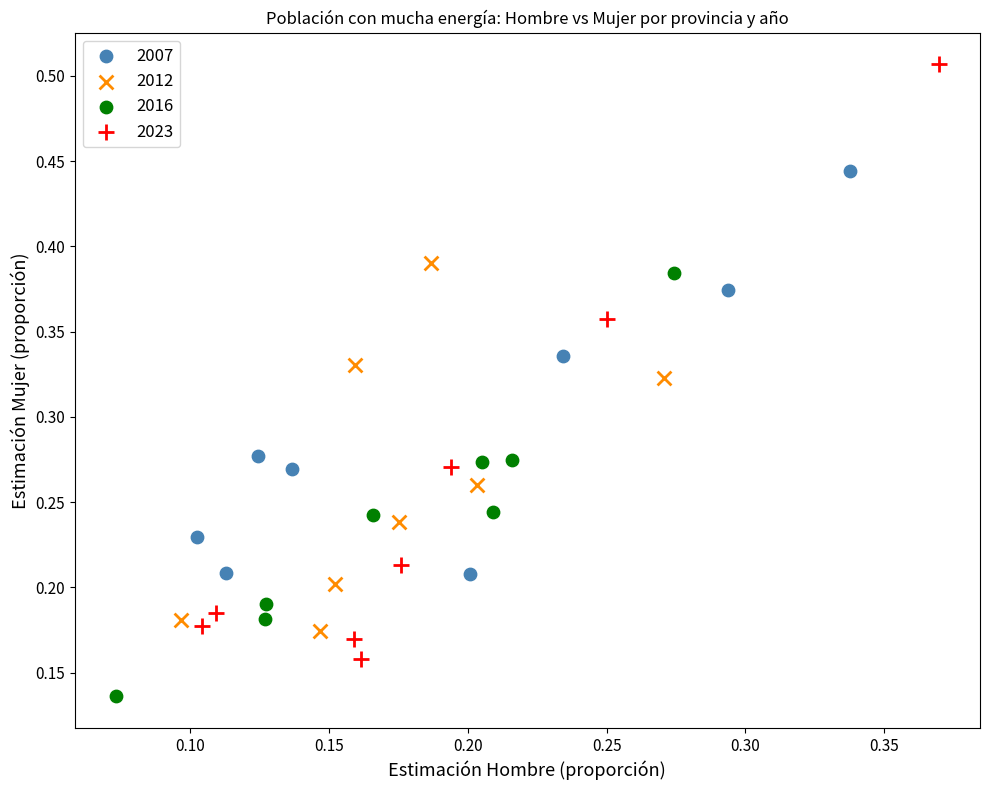

Which series contains the highest Y value?

2023